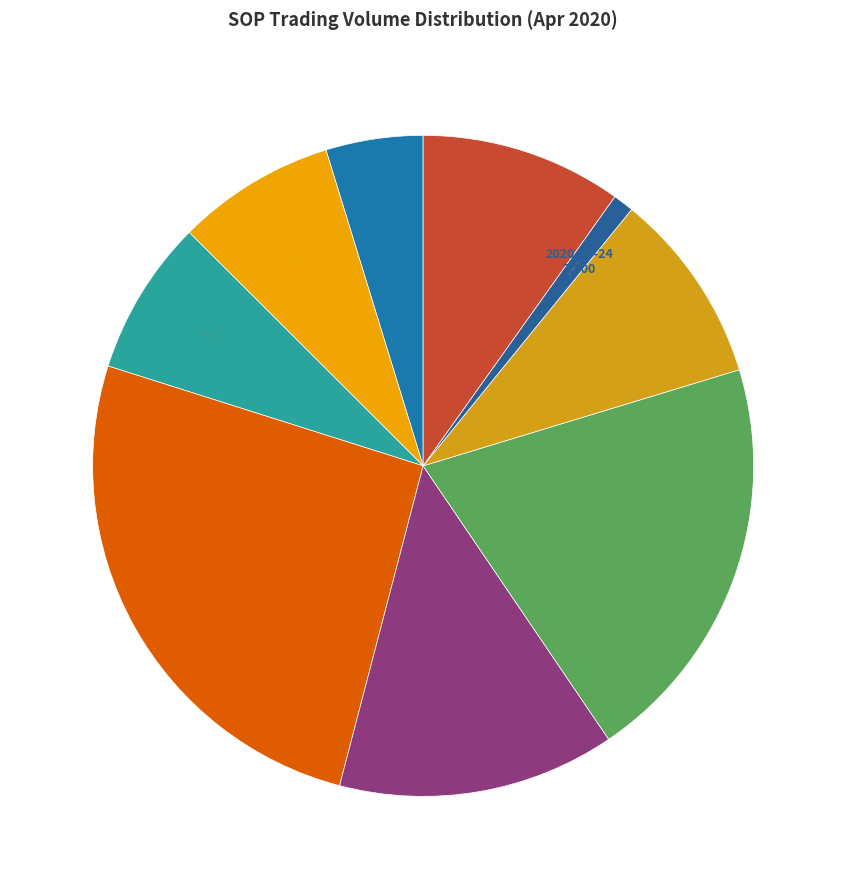

Does 2020-04-24 account for over 50% of the chart?

No